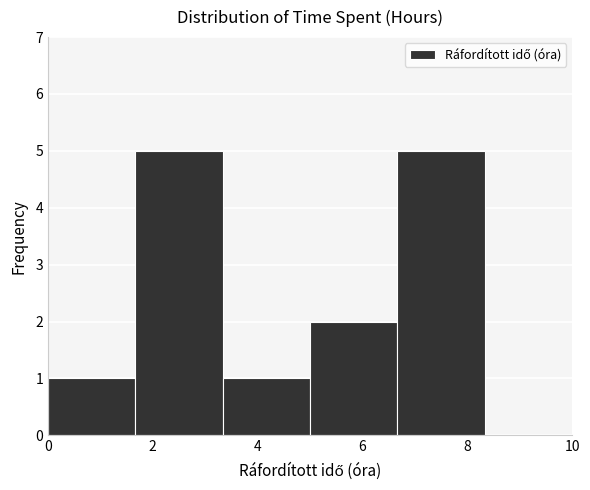

What is the height of the bar covering 0.0 to 1.6 on the x-axis? Neither the bar edges nor the heights are printed on the chart, so give them approximately, as read against the axes.

1